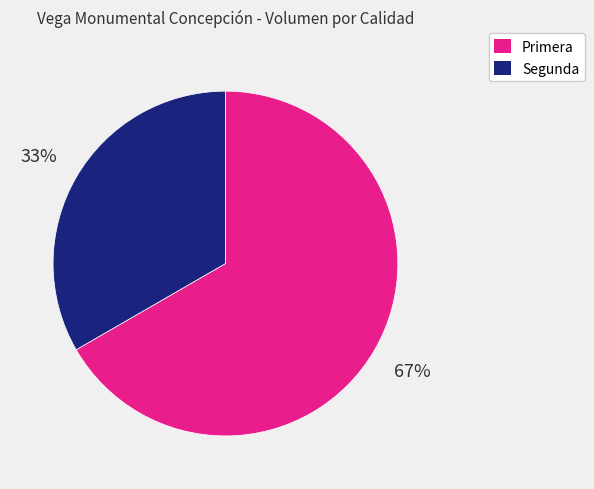

Is it true that Segunda is 20% of the pie?

False